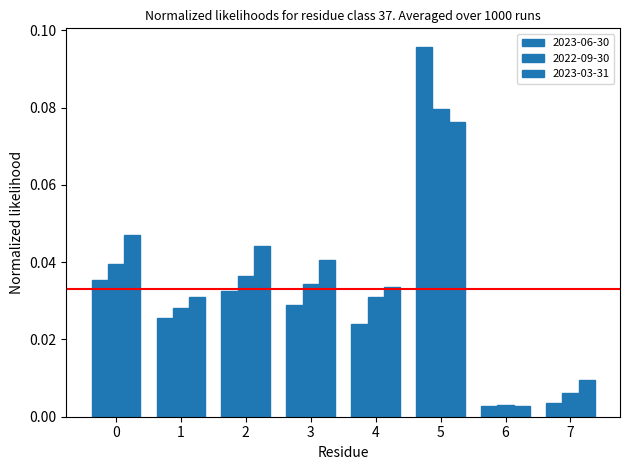

How many bars are there in each group?

3